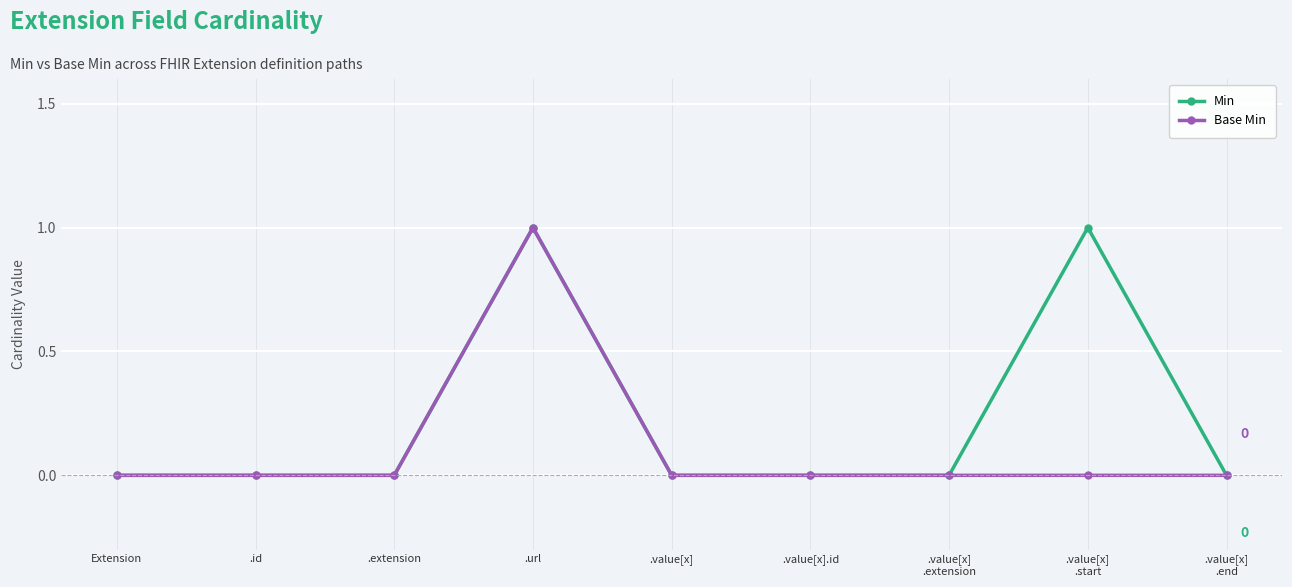

What position from the left is .value[x]?

5